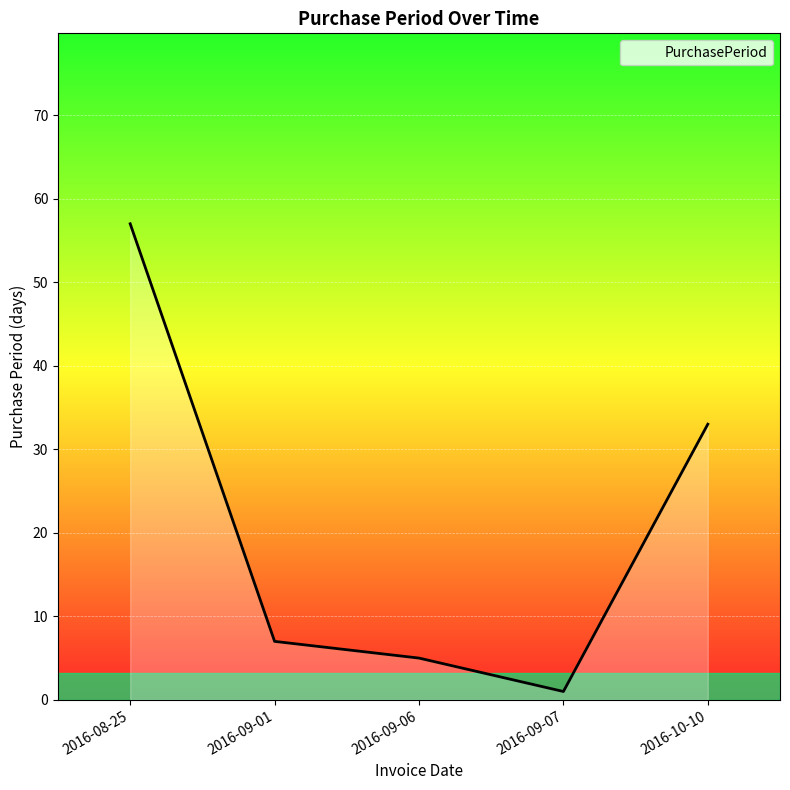

Rank the categories by value from highest to lowest.

2016-08-25, 2016-10-10, 2016-09-01, 2016-09-06, 2016-09-07